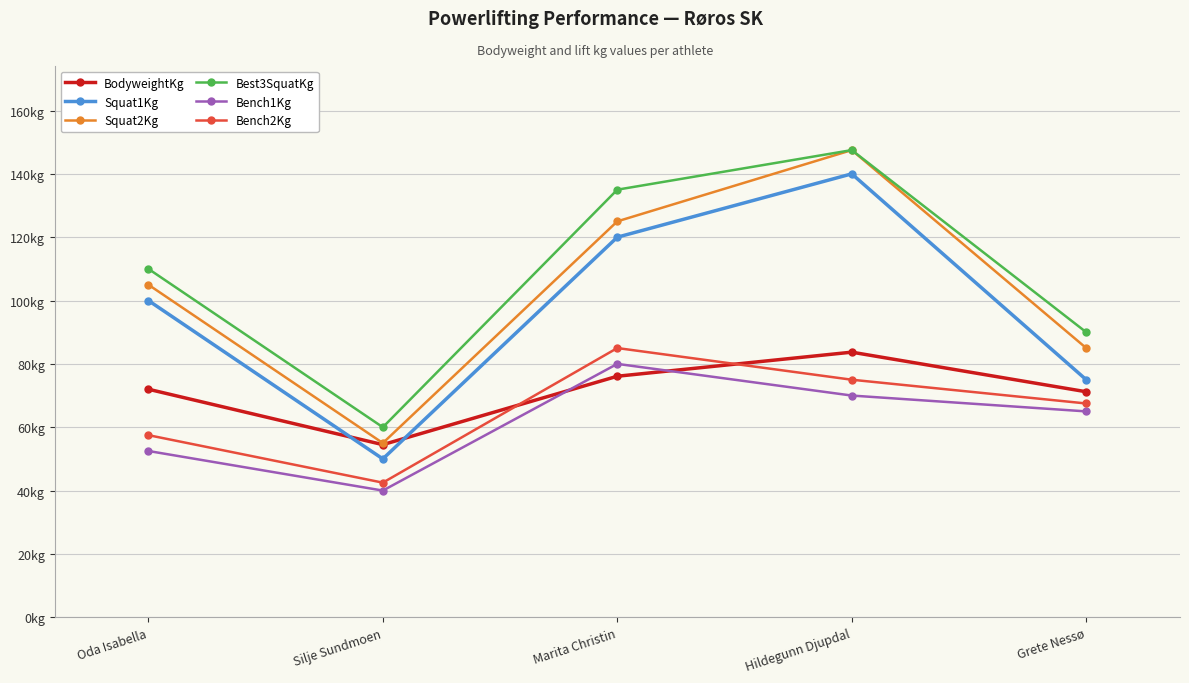

What is the sum of the Bench1Kg values at Marita Christin and Hildegunn Djupdal?

150.0